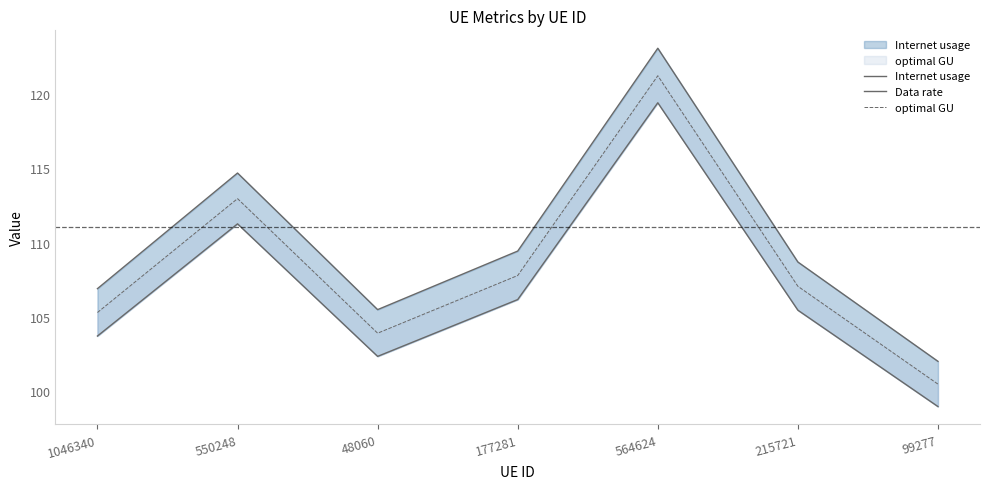

Count the number of categories in the chart.

7